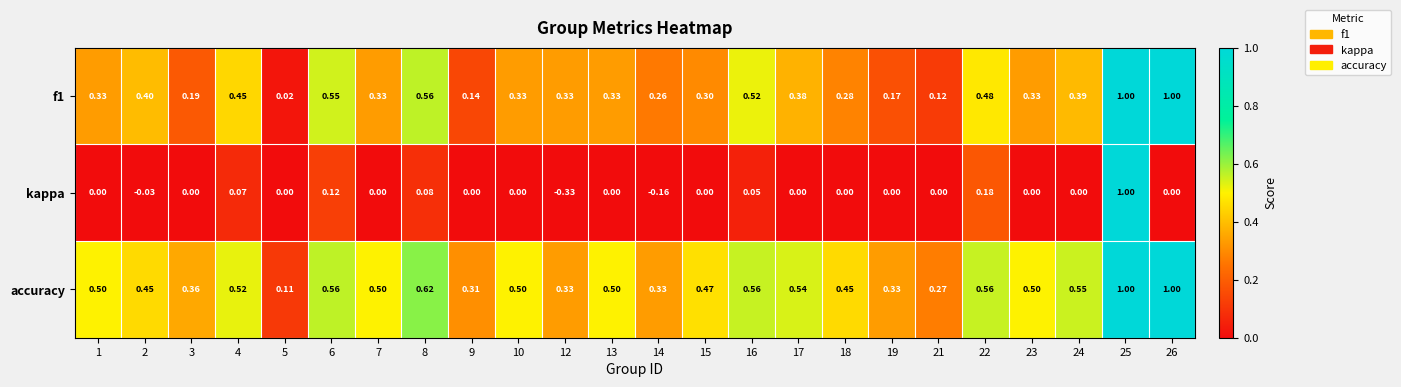

Is the value of f1 at 18 greater than the value of kappa at 22?

Yes